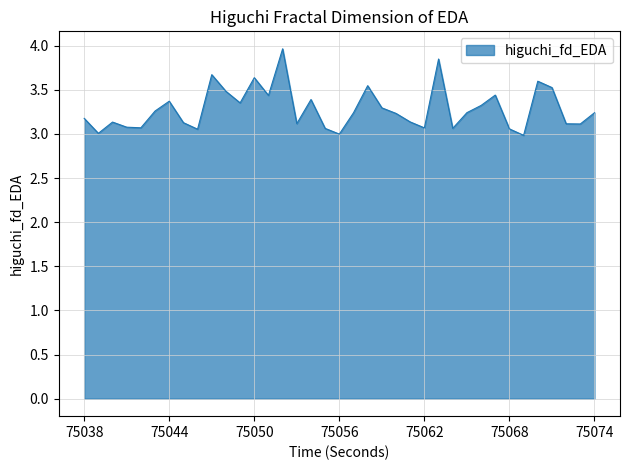

How many lines are shown in the chart?

1